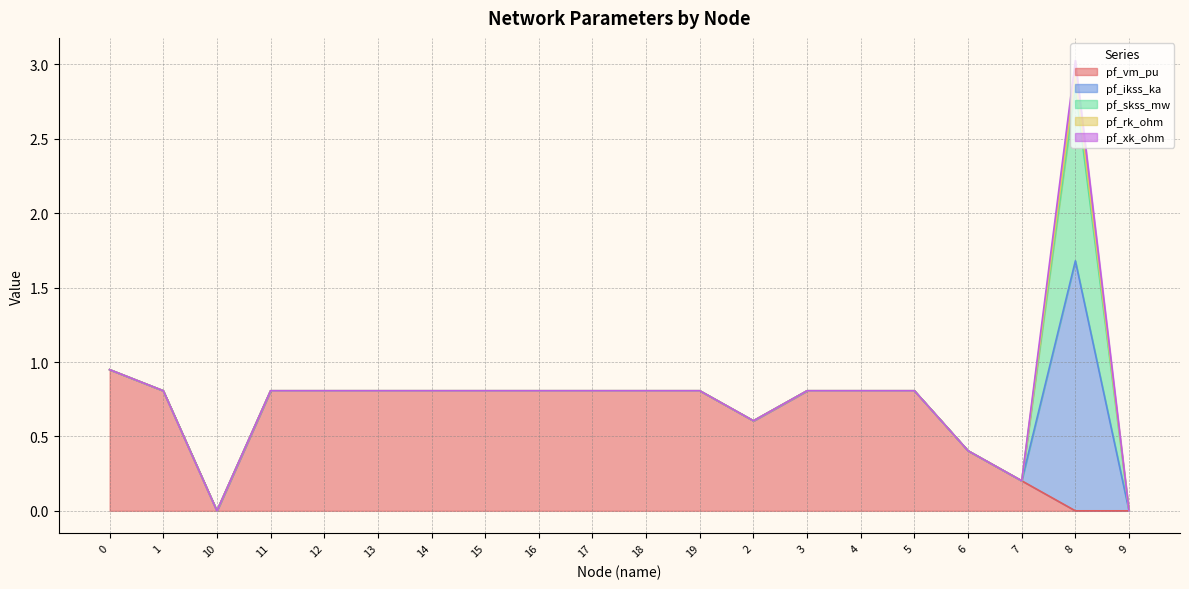

How many pf_skss_mw values are between 0 and 1?

19